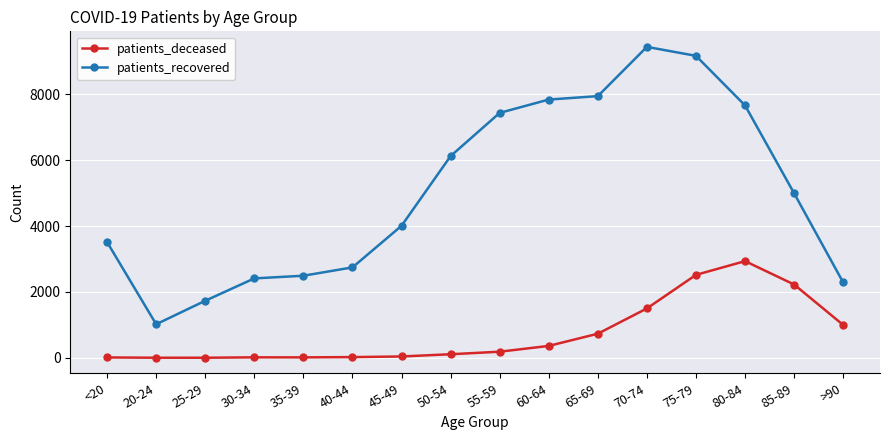

The patients_deceased series shows 212 at 65-69. True or false?

False